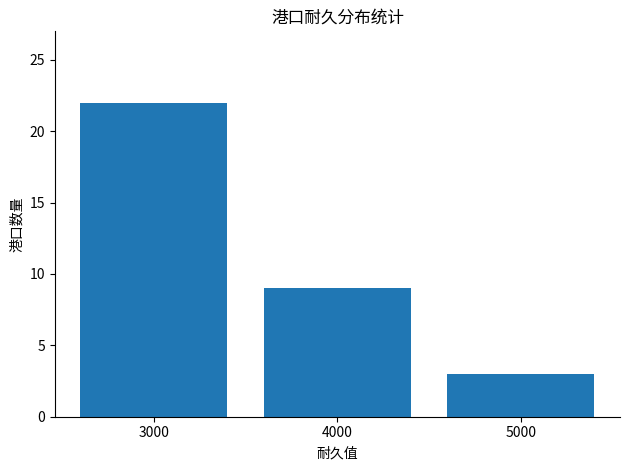

How many bars are there in total?

3